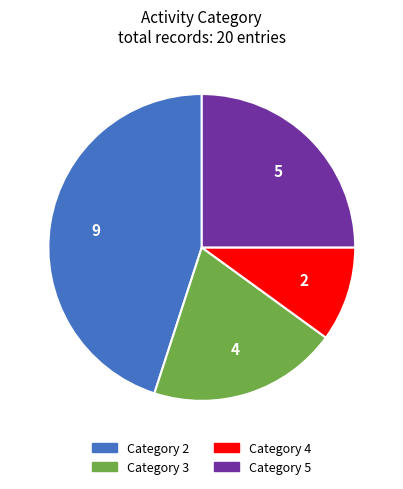

Is there any slice that represents more than half of the pie?

No